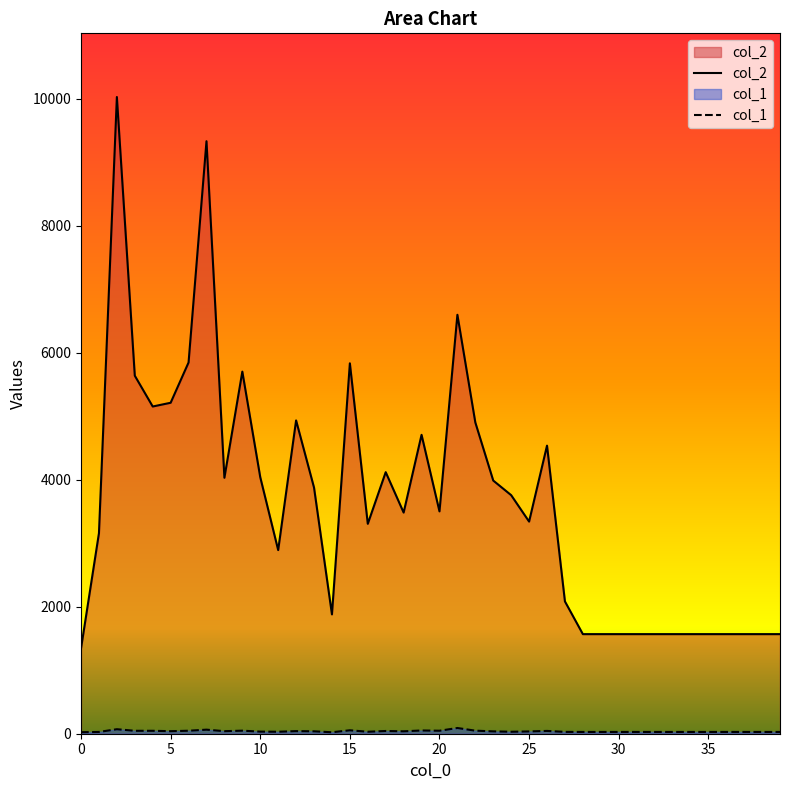

Rank the categories by col_2 value from lowest to highest.

0, 28, 29, 30, 31, 32, 33, 34, 35, 36, 37, 38, 39, 14, 27, 11, 1, 16, 25, 18, 20, 24, 13, 23, 8, 10, 17, 26, 19, 22, 12, 4, 5, 3, 9, 15, 6, 21, 7, 2